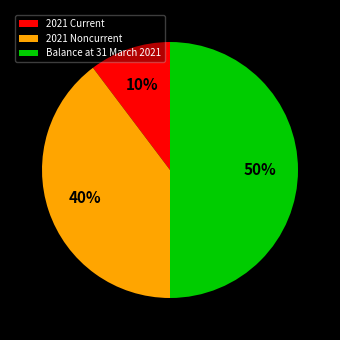

How many slices are in this pie chart?

3